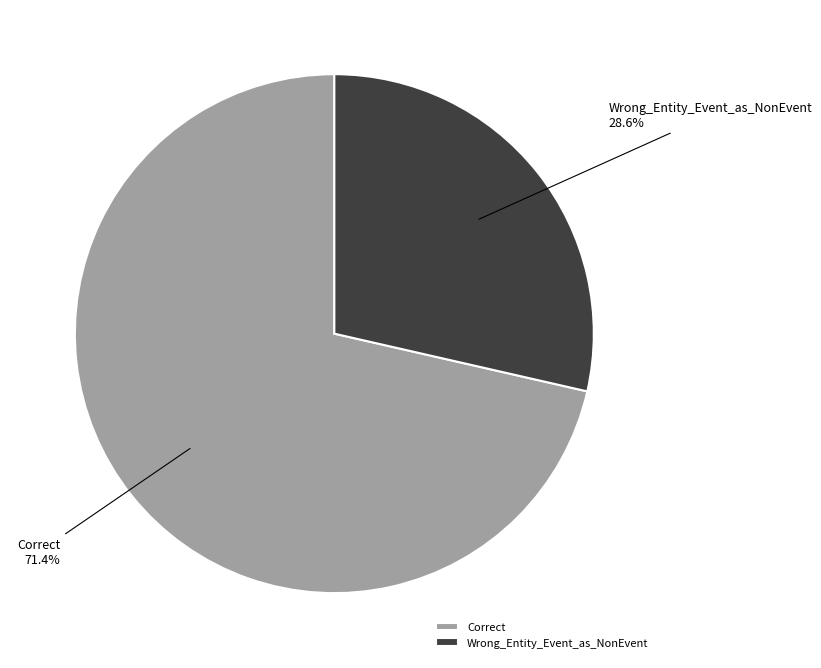

Is it true that Wrong_Entity_Event_as_NonEvent is 18% of the pie?

False